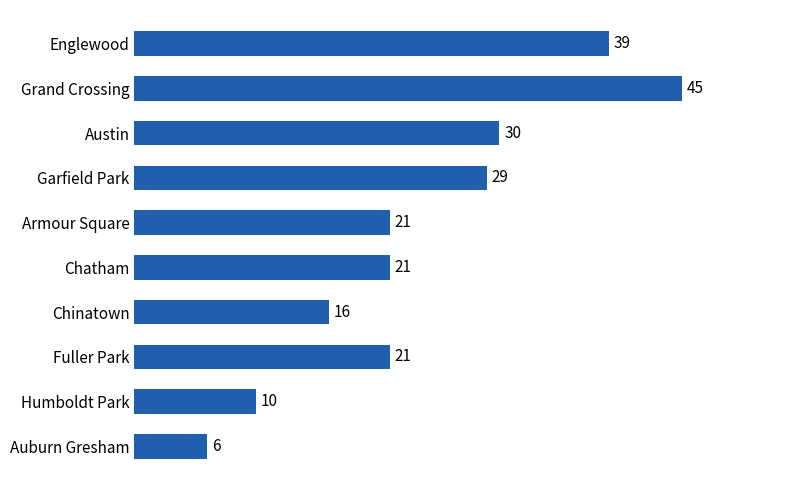

What is the ratio of the value at Garfield Park to the value at Auburn Gresham?

4.8